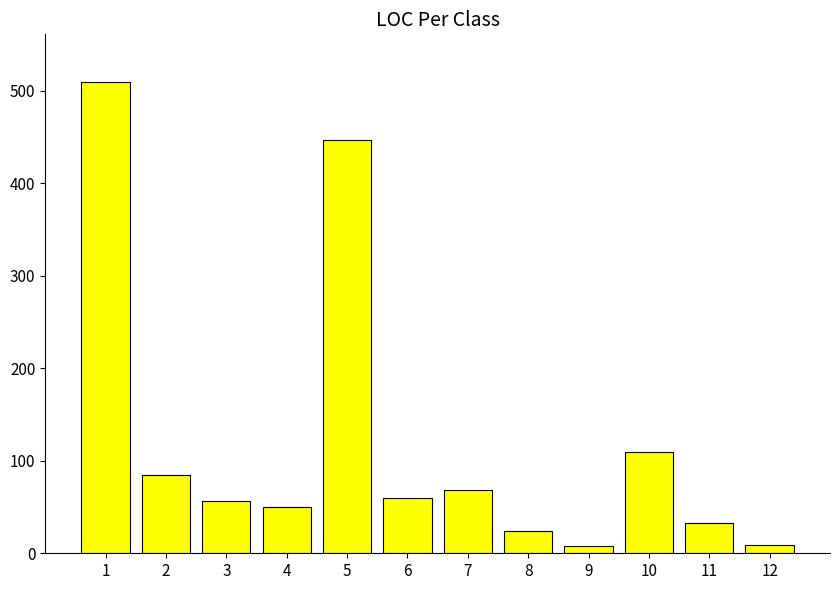

Read the value at 10, to the nearest 100.

100